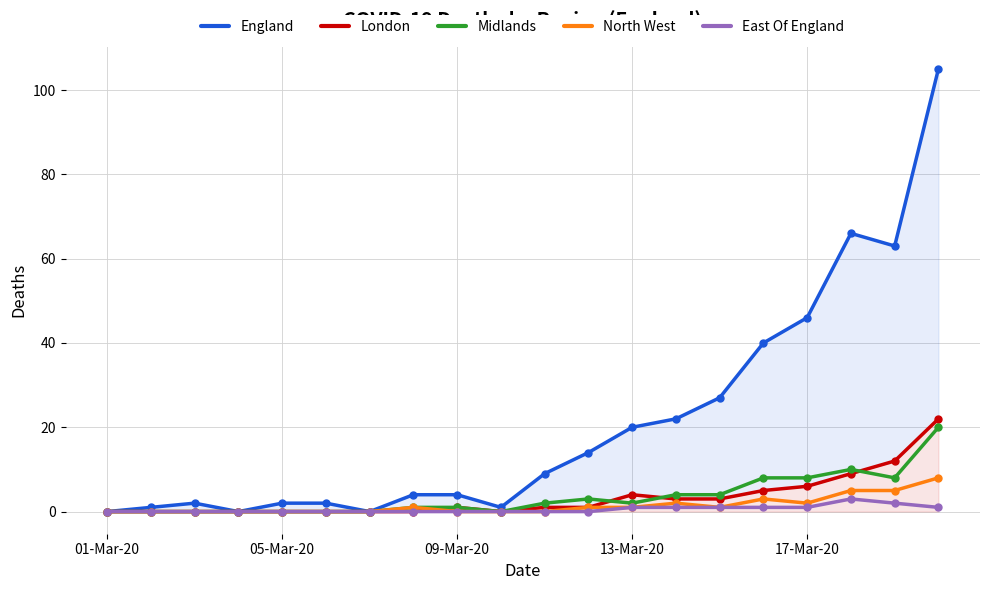

What value does the North West series have at 11?

1